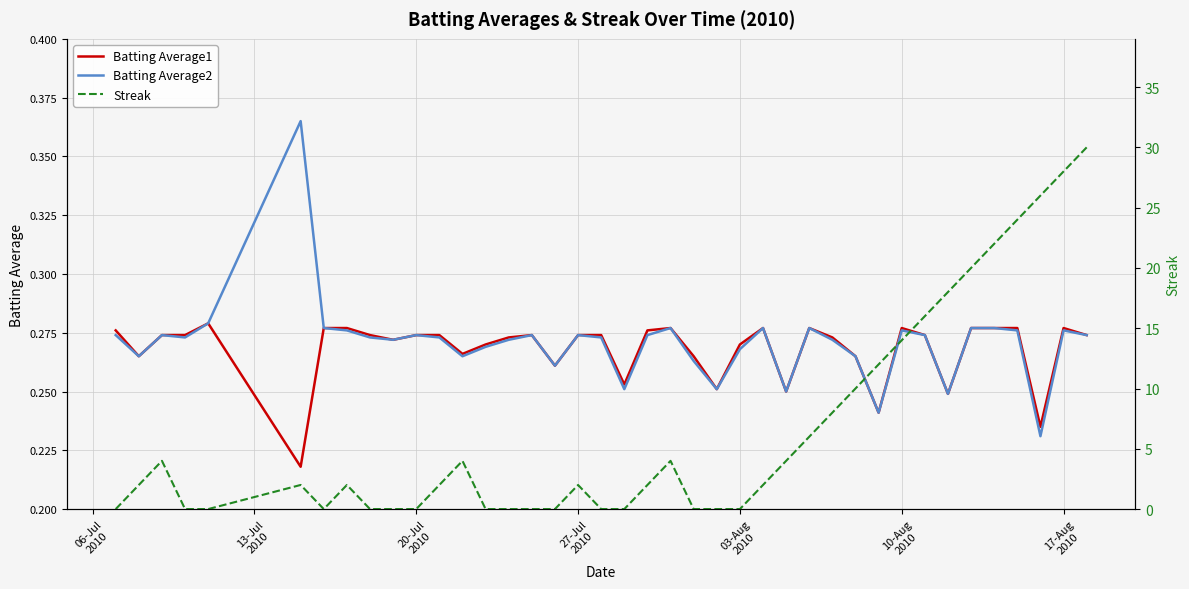

At how many categories does at least one series exceed 5?

13